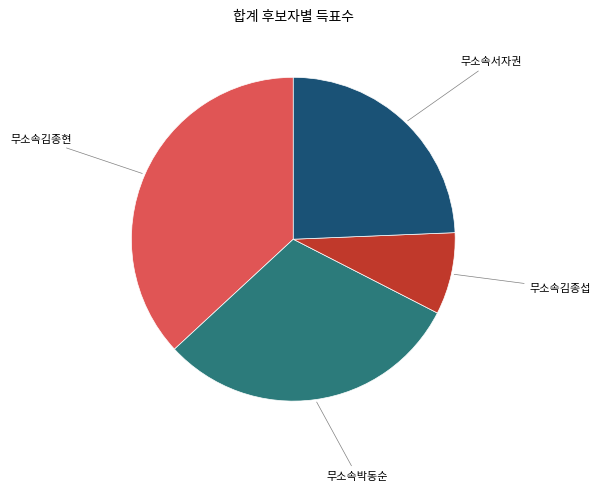

How many segments does this pie chart have?

4